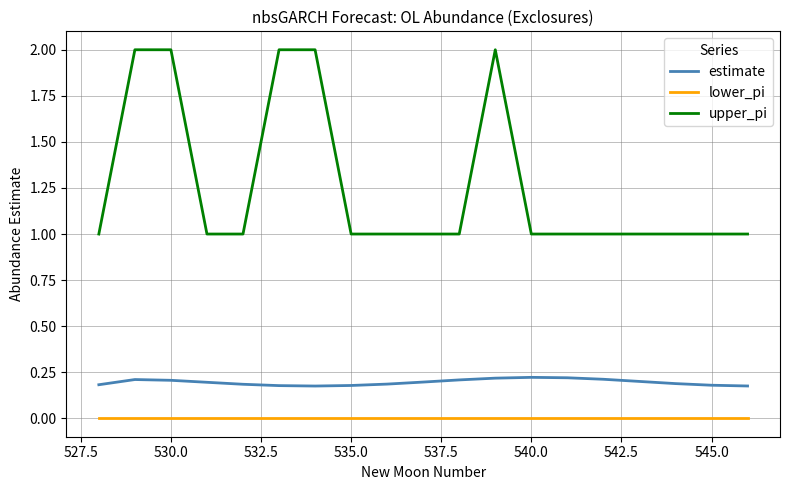

Which series has the widest spread of values?

upper_pi